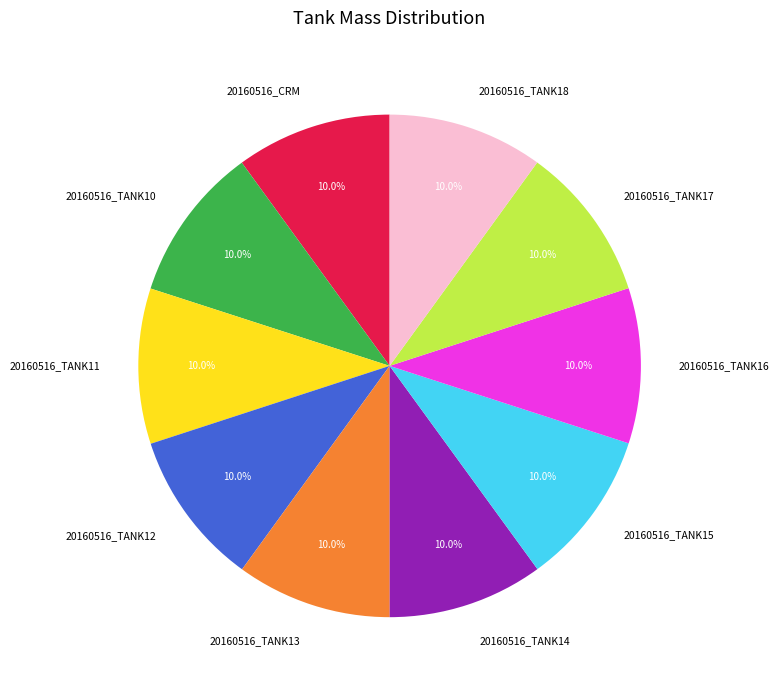

To the nearest percent, what percentage of the pie is 20160516_CRM?

10%